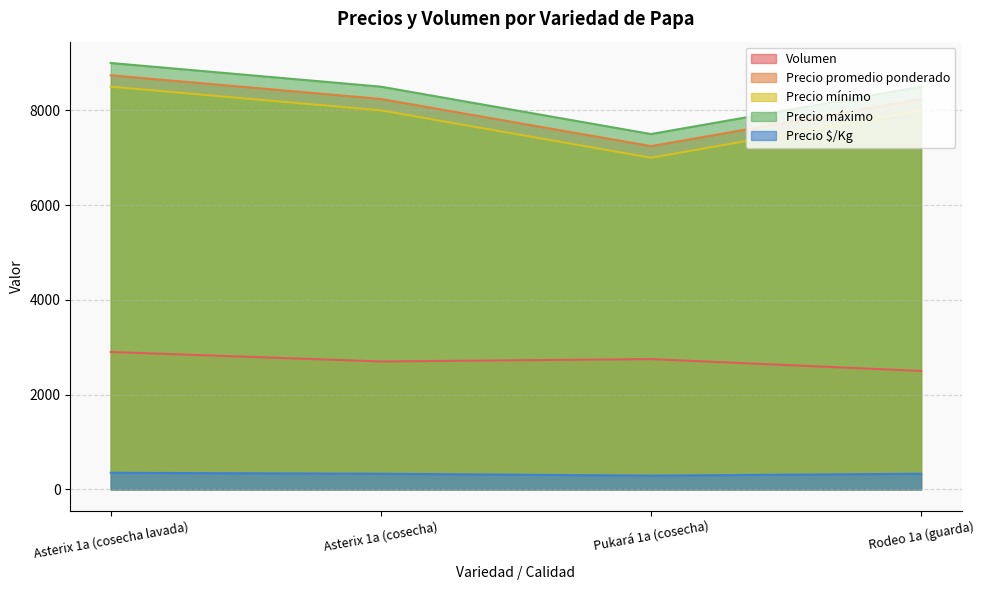

What is the label of the 2nd point from the left?

Asterix 1a (cosecha)